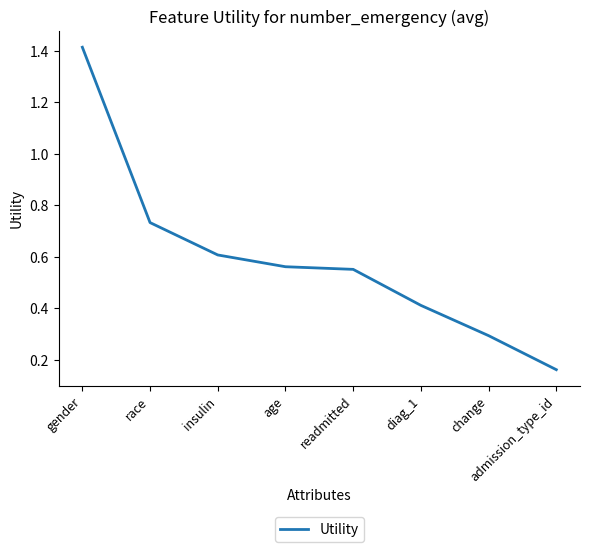

Which has a higher value, diag_1 or admission_type_id?

diag_1